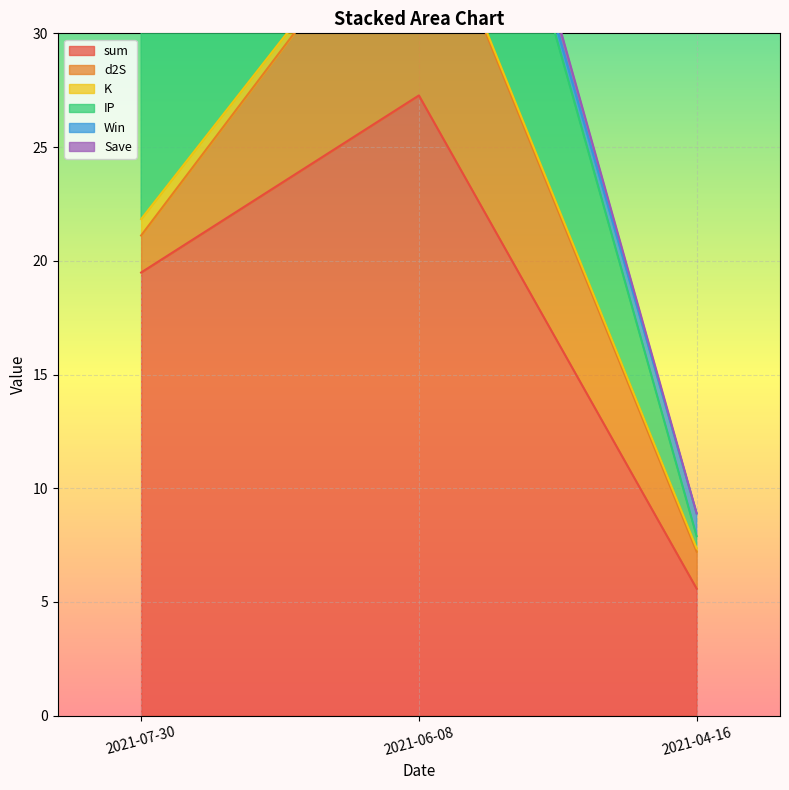

At how many categories does at least one series exceed 21?

1